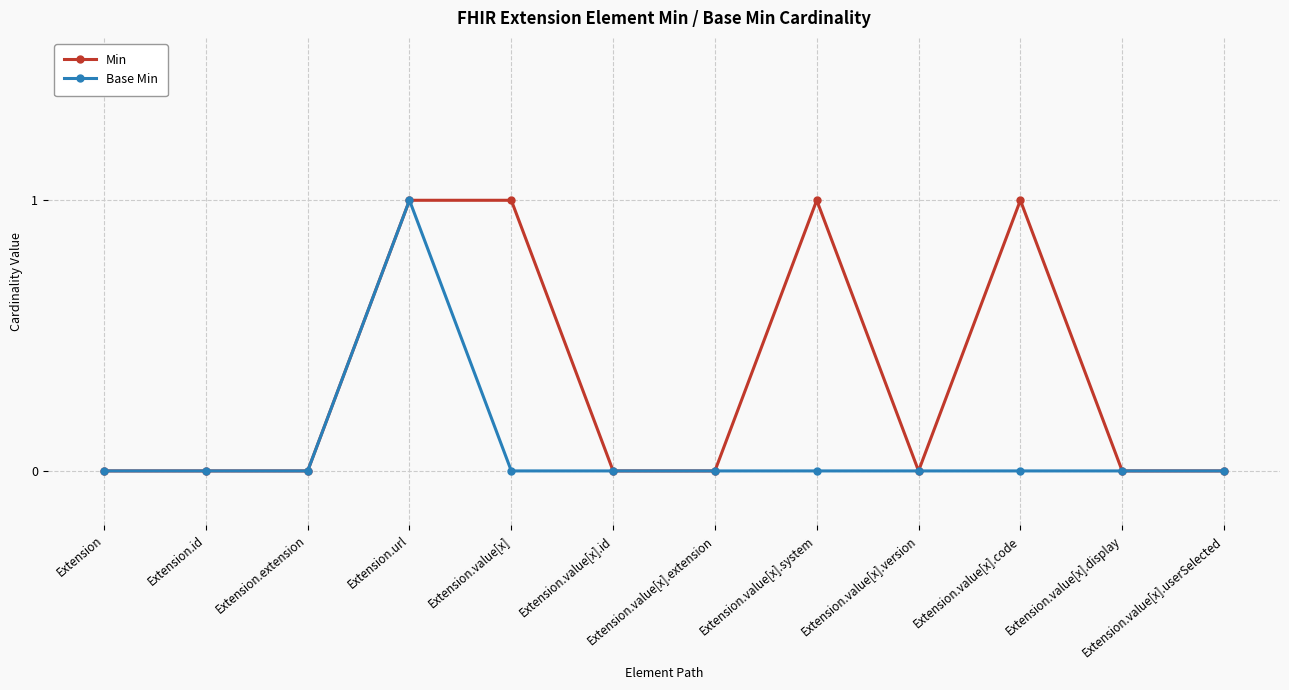

What position from the right is Extension.value[x].userSelected?

1